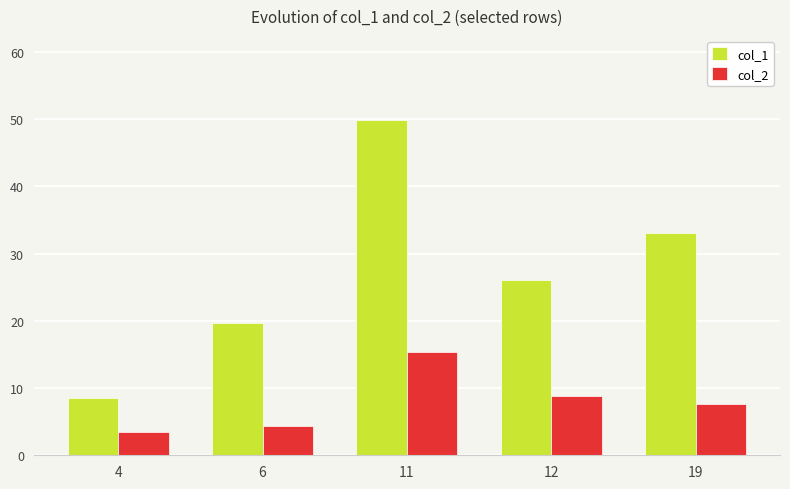

Which series has the largest range (max minus min)?

col_1